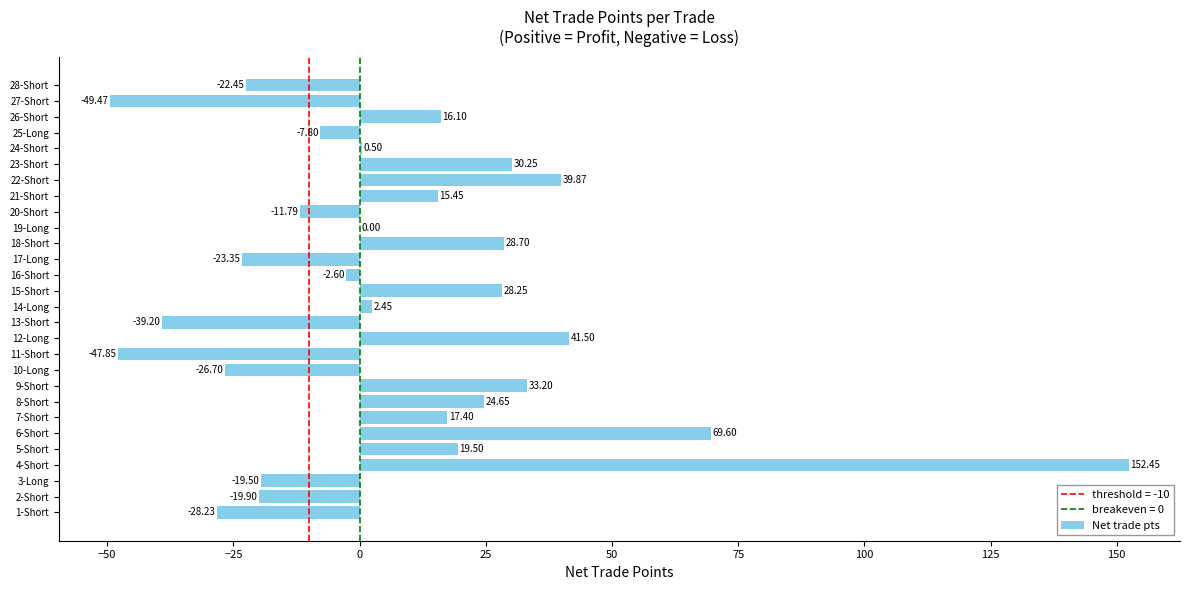

What is the ratio of the value at 7-Short to the value at 12-Long?

0.4